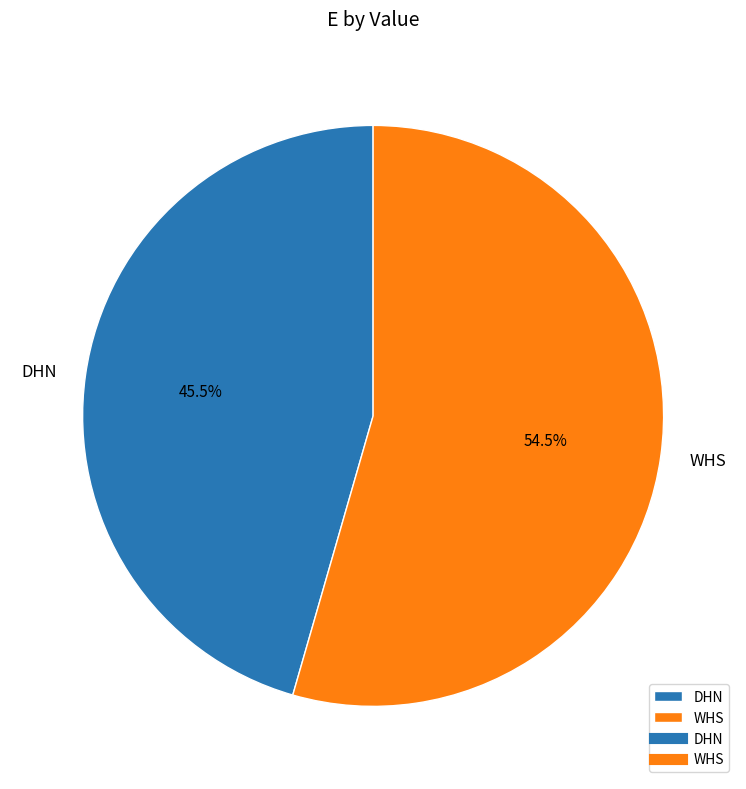

Does DHN account for over 50% of the chart?

No